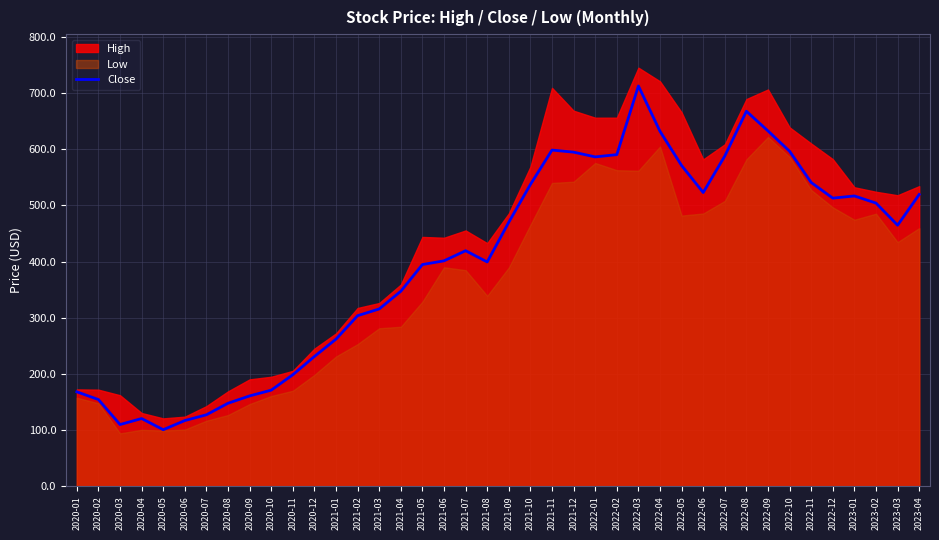

How many data points are above 464?

20